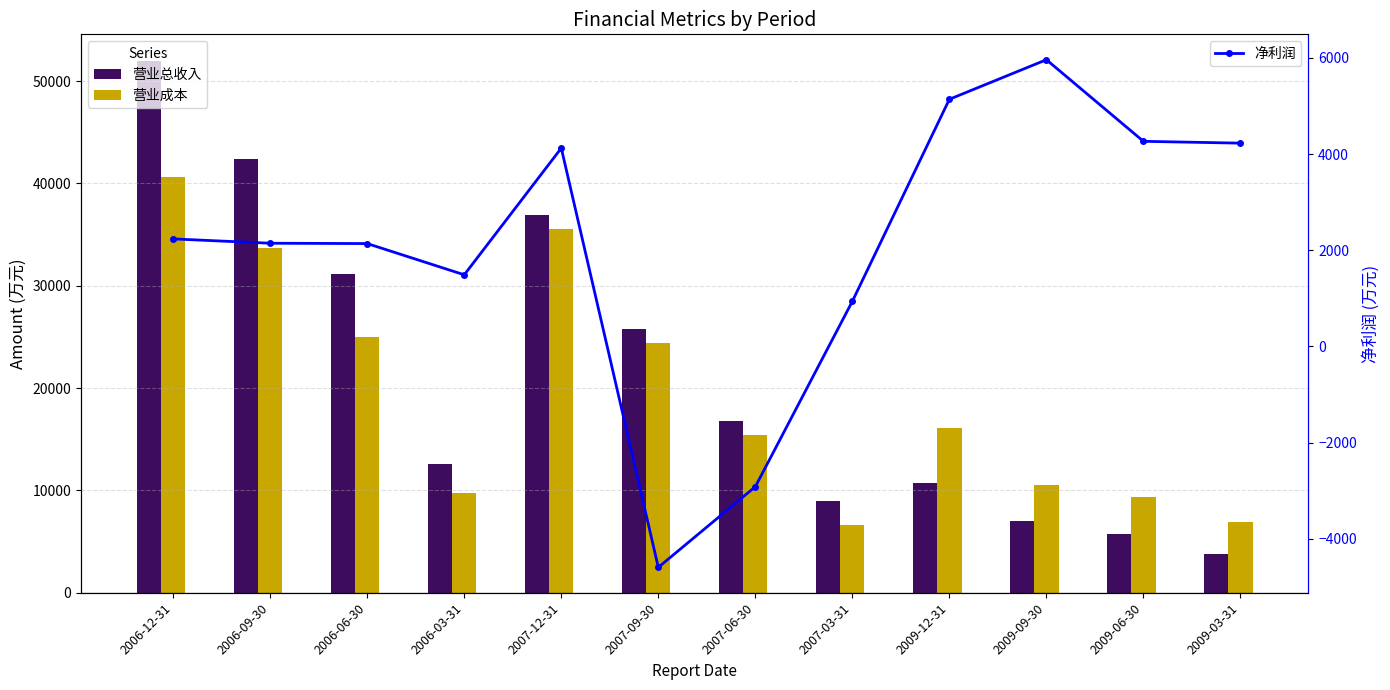

The 营业成本 series shows 39451 at 2007-09-30. True or false?

False